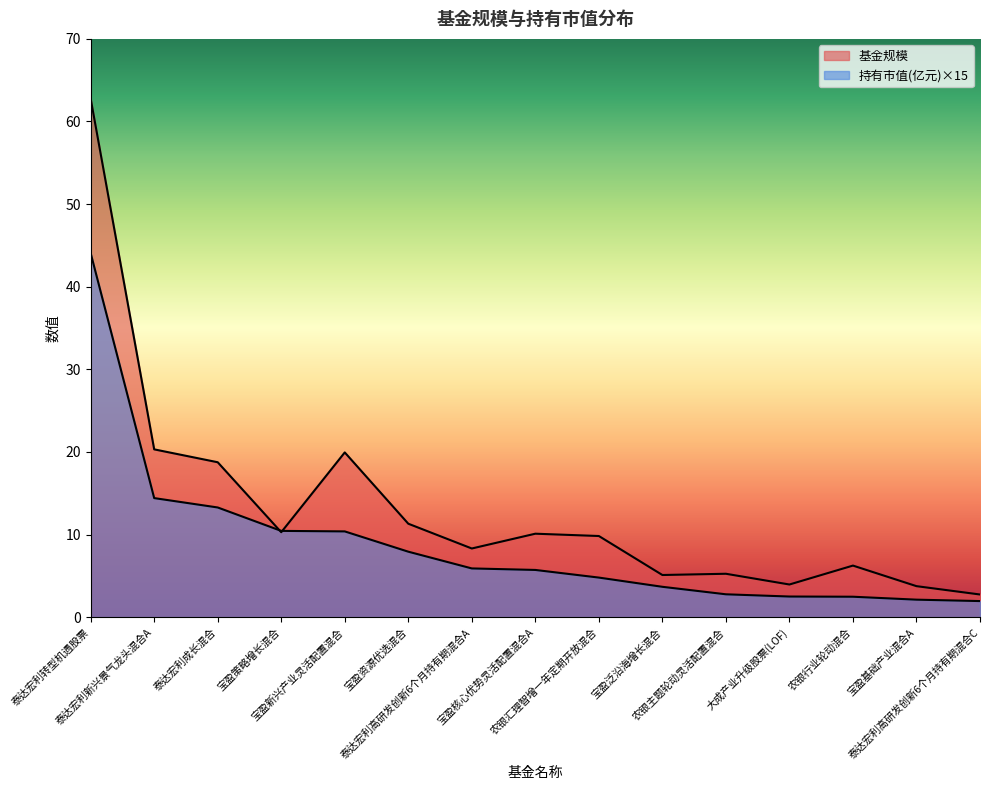

The value of 基金规模 at 泰达宏利成长混合 is 18.8. True or false?

True